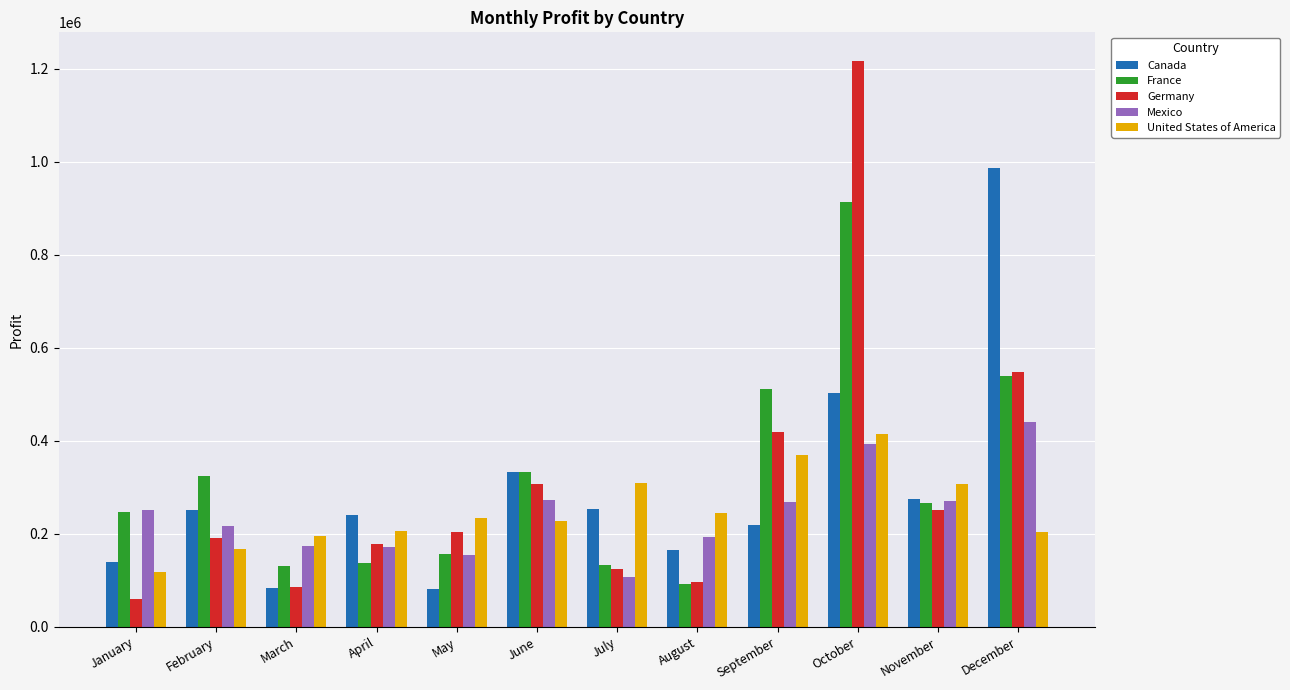

At February, list the series in order from largest to smallest.

France, Canada, Mexico, Germany, United States of America